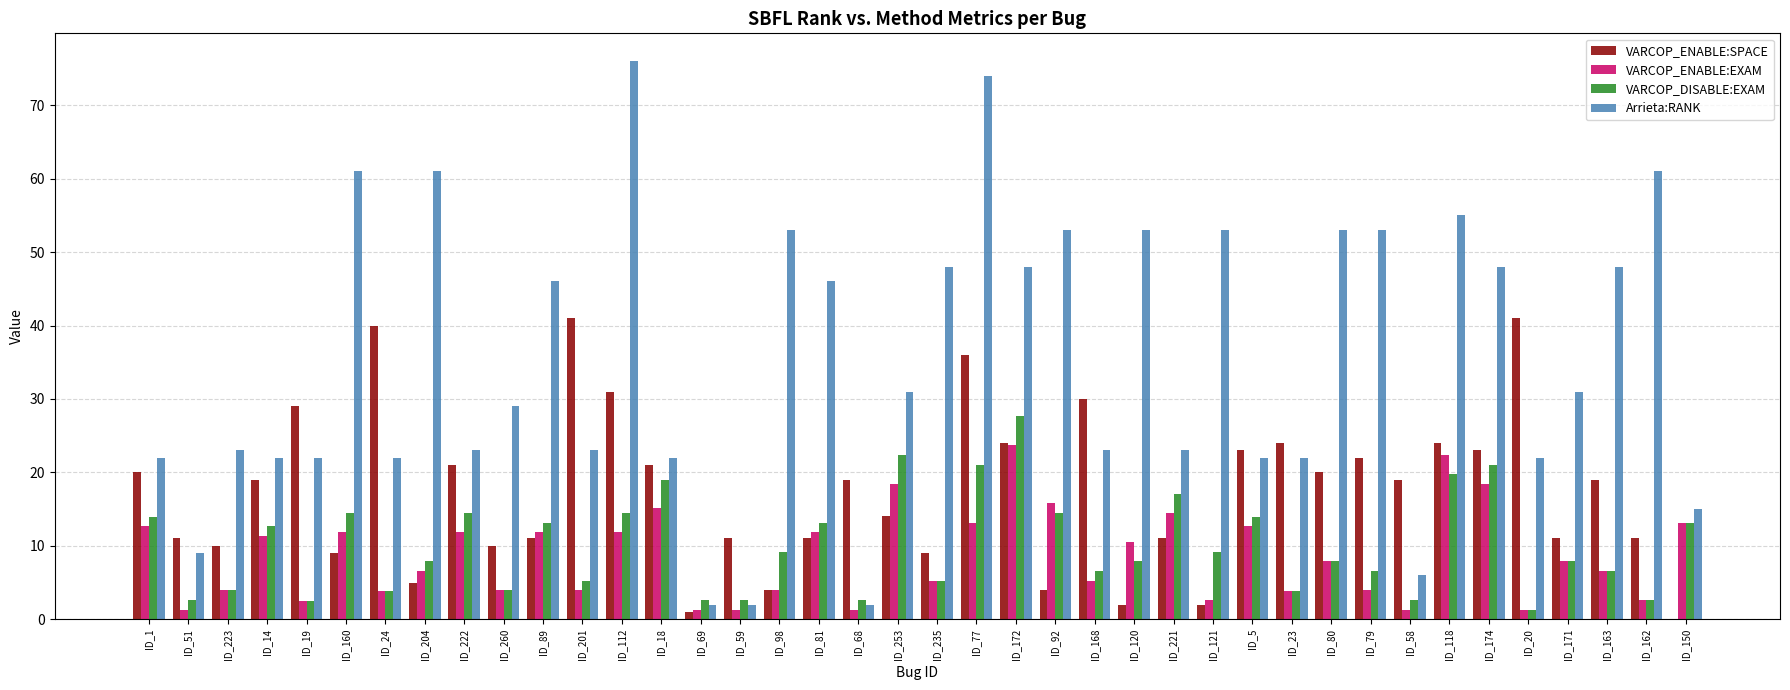

Which series changed the most between ID_223 and ID_24?

VARCOP_ENABLE:SPACE